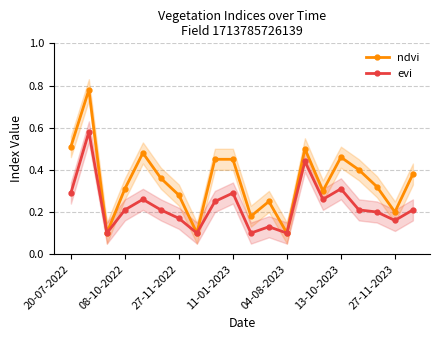

How many lines are shown in the chart?

2